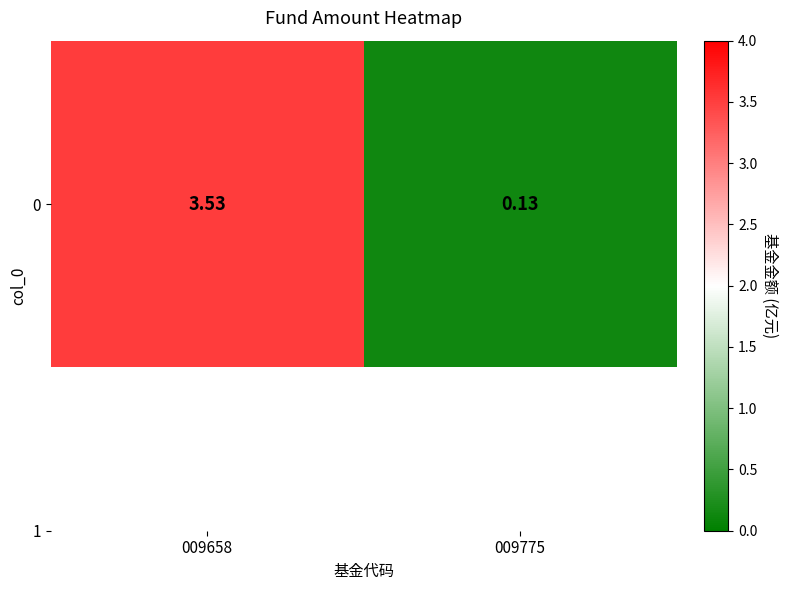

What is the difference between the maximum and minimum values?

3.4